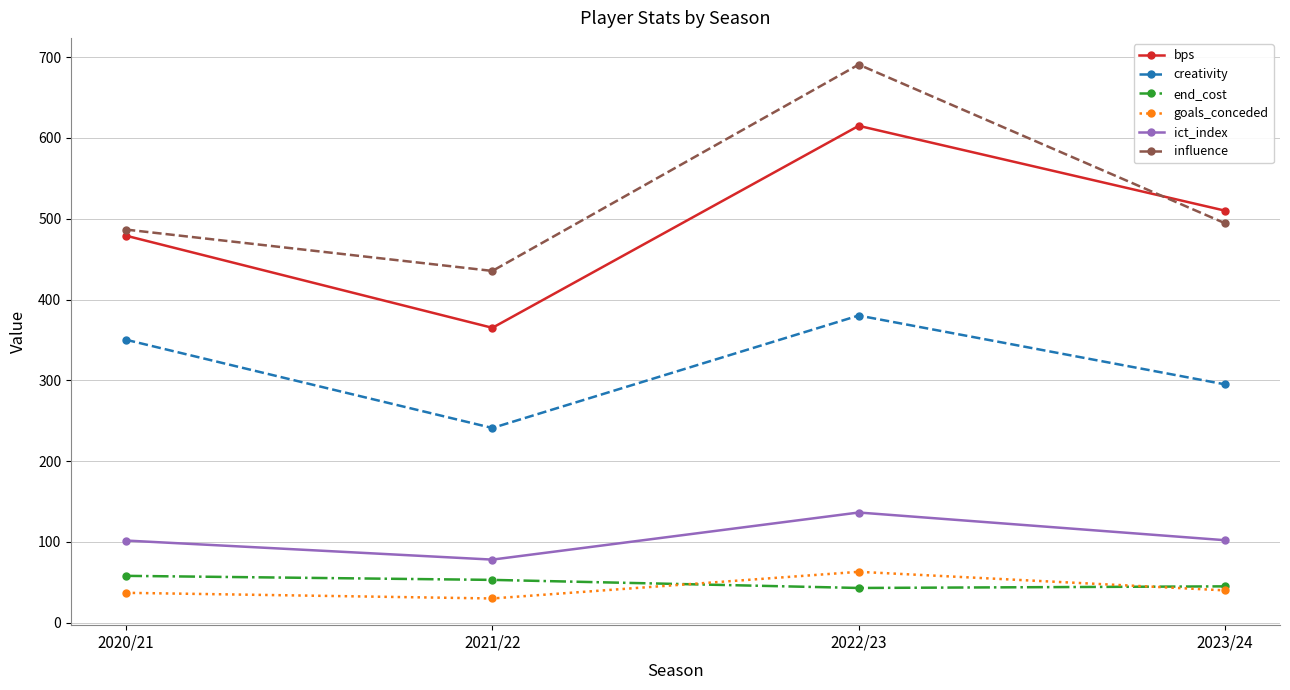

What is the total value across all series at 2023/24?

1486.5